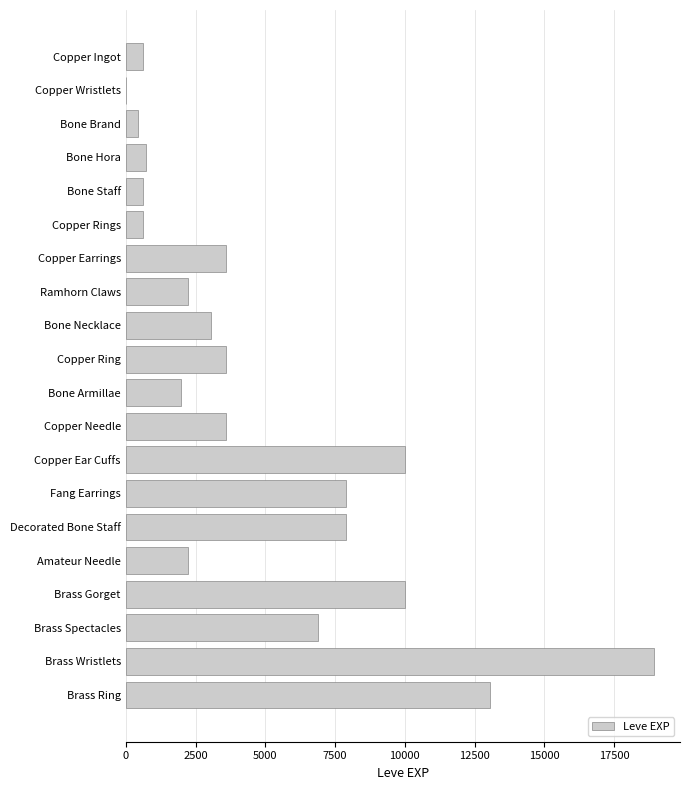

What is the greatest value displayed?

18910